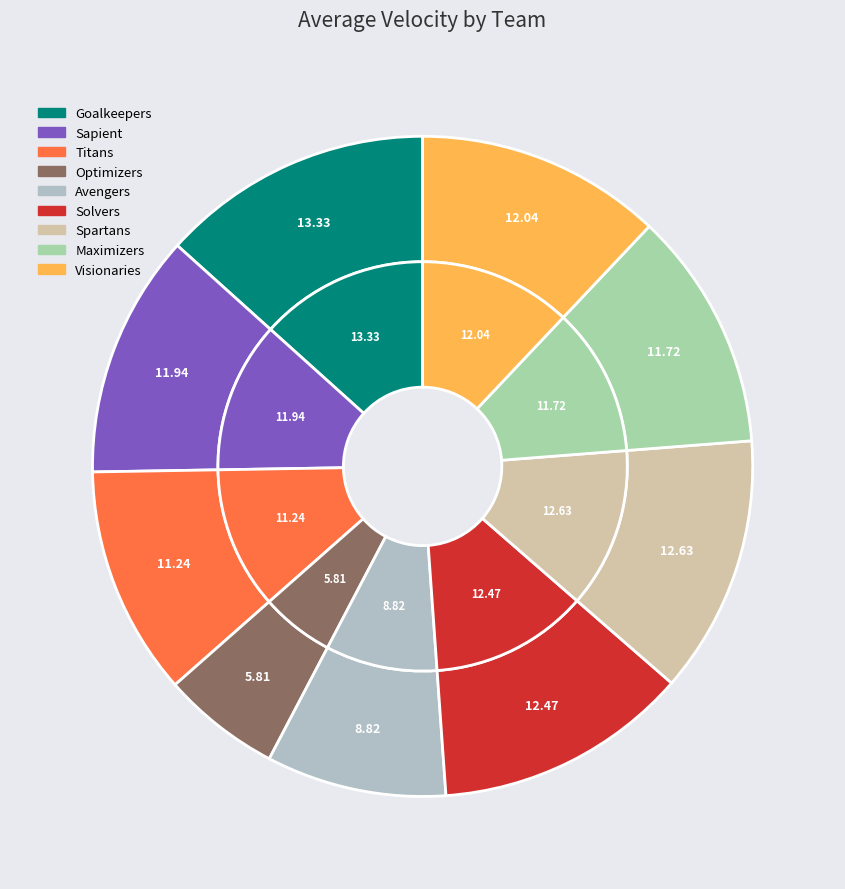

Is Visionaries the majority of the pie?

No